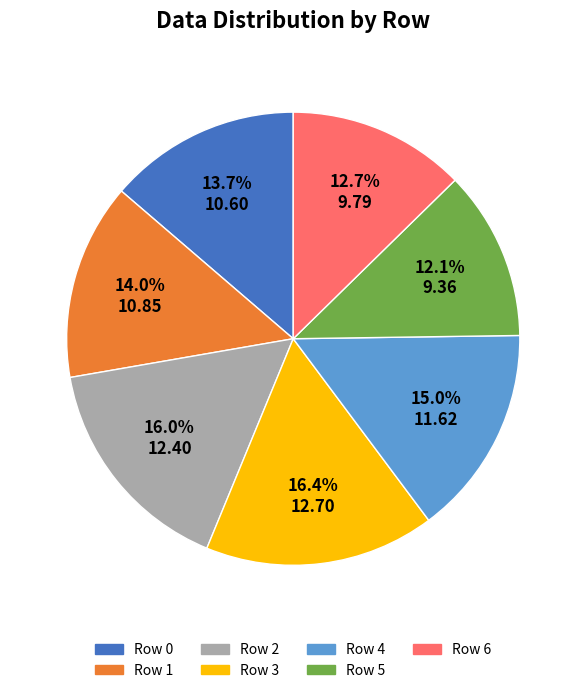

Is there a majority slice in this chart?

No